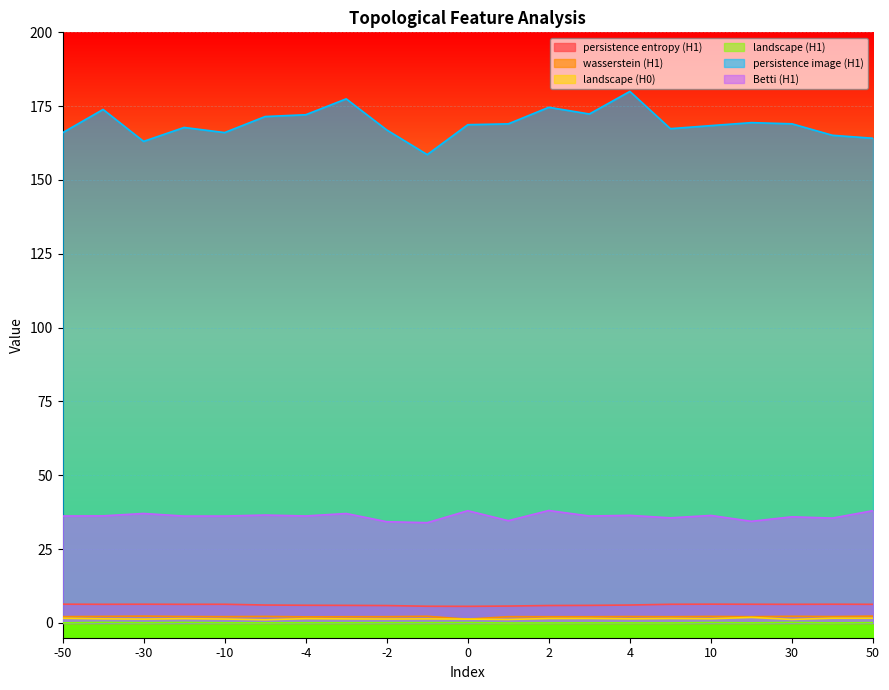

Rank the categories by wasserstein (H1) value from lowest to highest.

0, -4, 3, -3, 2, 5, 20, -2, 1, -10, -50, 40, 4, -20, -5, 10, -40, -1, 30, -30, 50